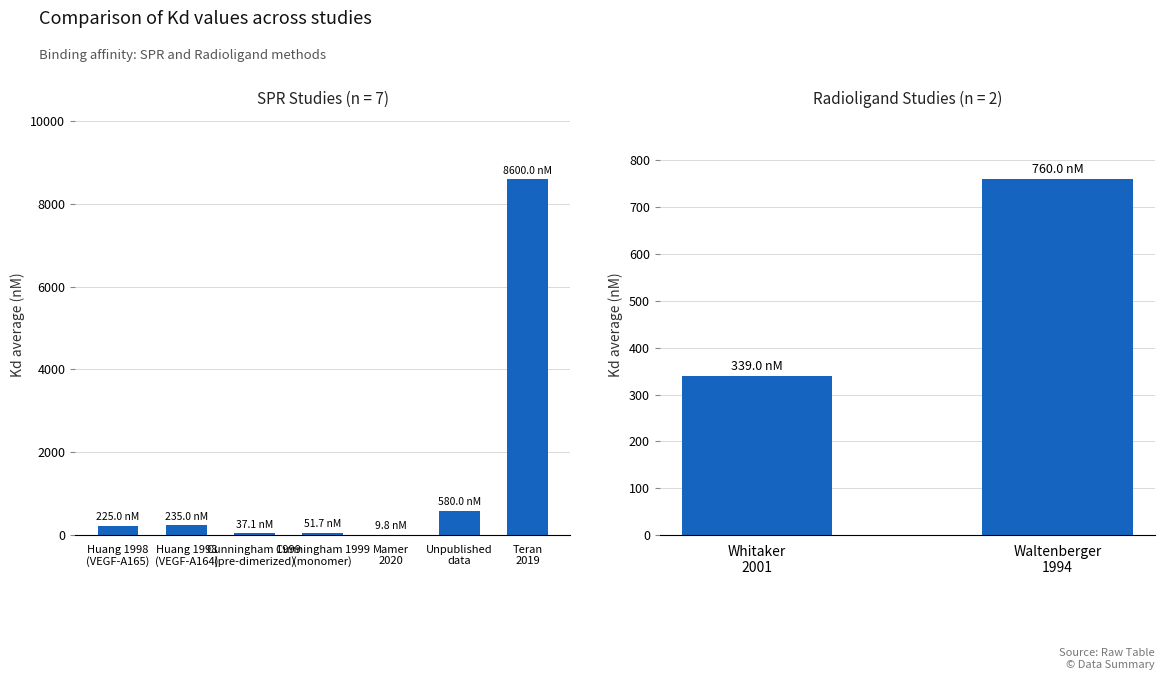

Which category has the highest value in the Kd average series?

Teran
2019